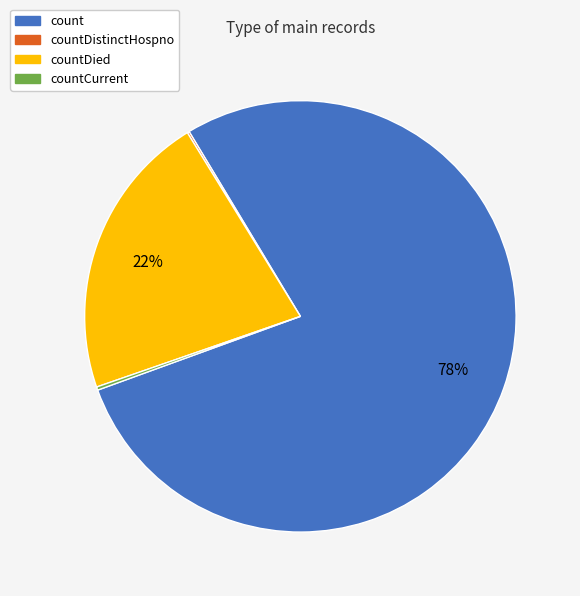

To the nearest percent, what is the difference between the largest and smallest slice percentages?

78%